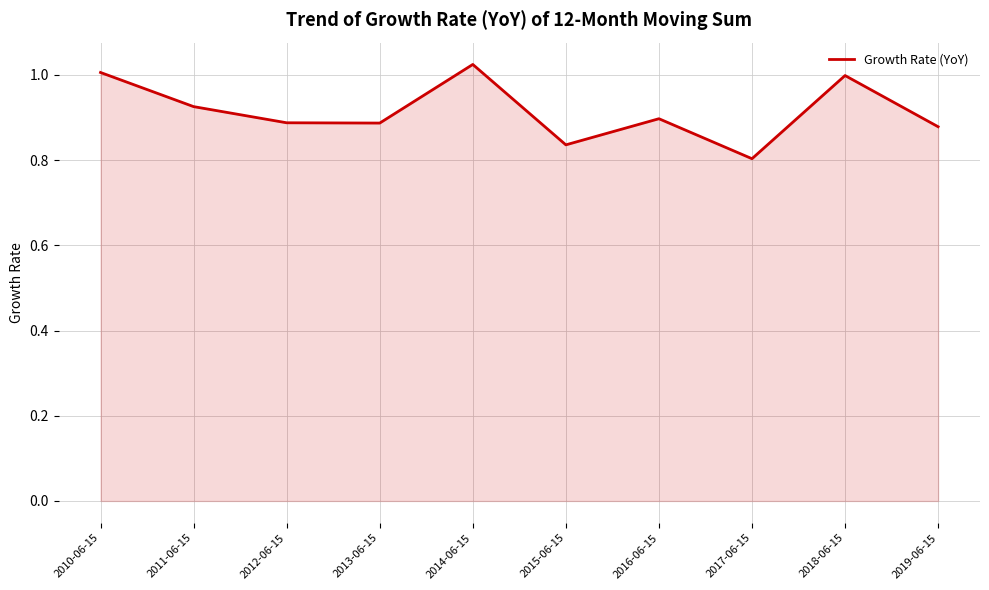

Is it true that the value at 2016-06-15 is 1.3?

False